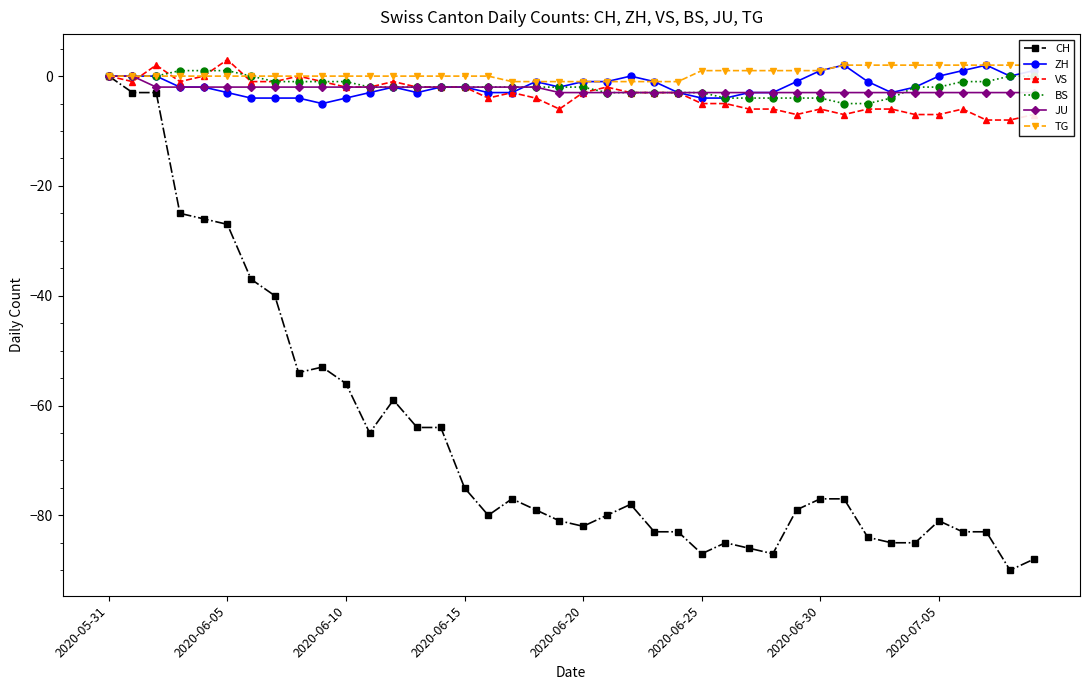

What is the sum of all JU values?

-97